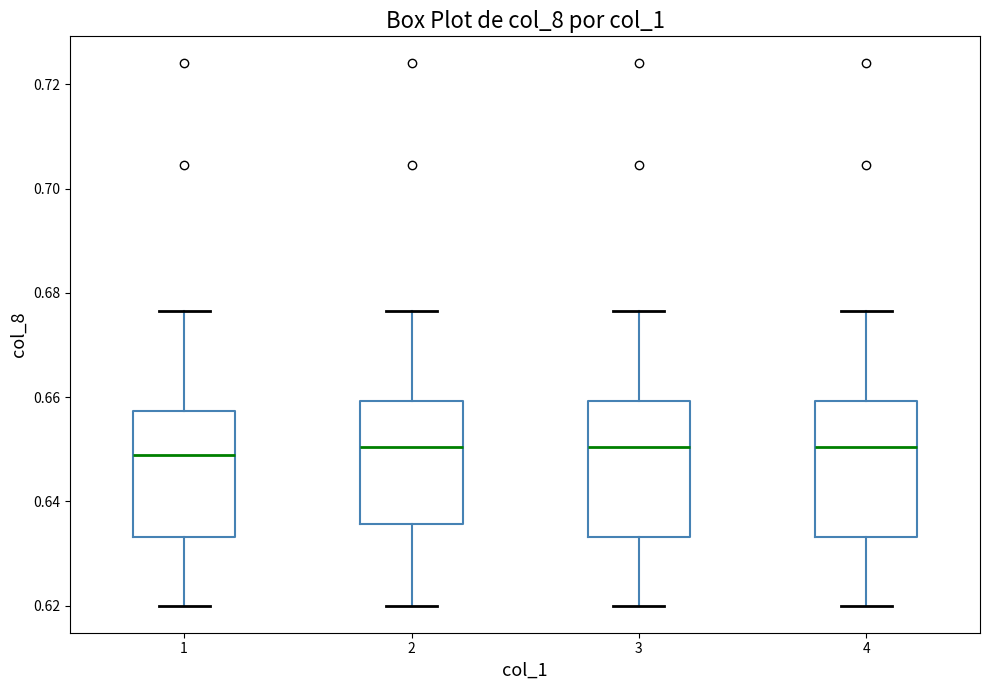

Reading left to right, read every box against the y-axis: the position of its median line, the range the box covers, and the ends of its whiskers. The values are not printed on the chart, so give them approximately, as read against the axis.

1: median 0.648, box 0.634 to 0.658, whiskers 0.620 to 0.676
2: median 0.650, box 0.636 to 0.660, whiskers 0.620 to 0.676
3: median 0.650, box 0.634 to 0.660, whiskers 0.620 to 0.676
4: median 0.650, box 0.634 to 0.660, whiskers 0.620 to 0.676